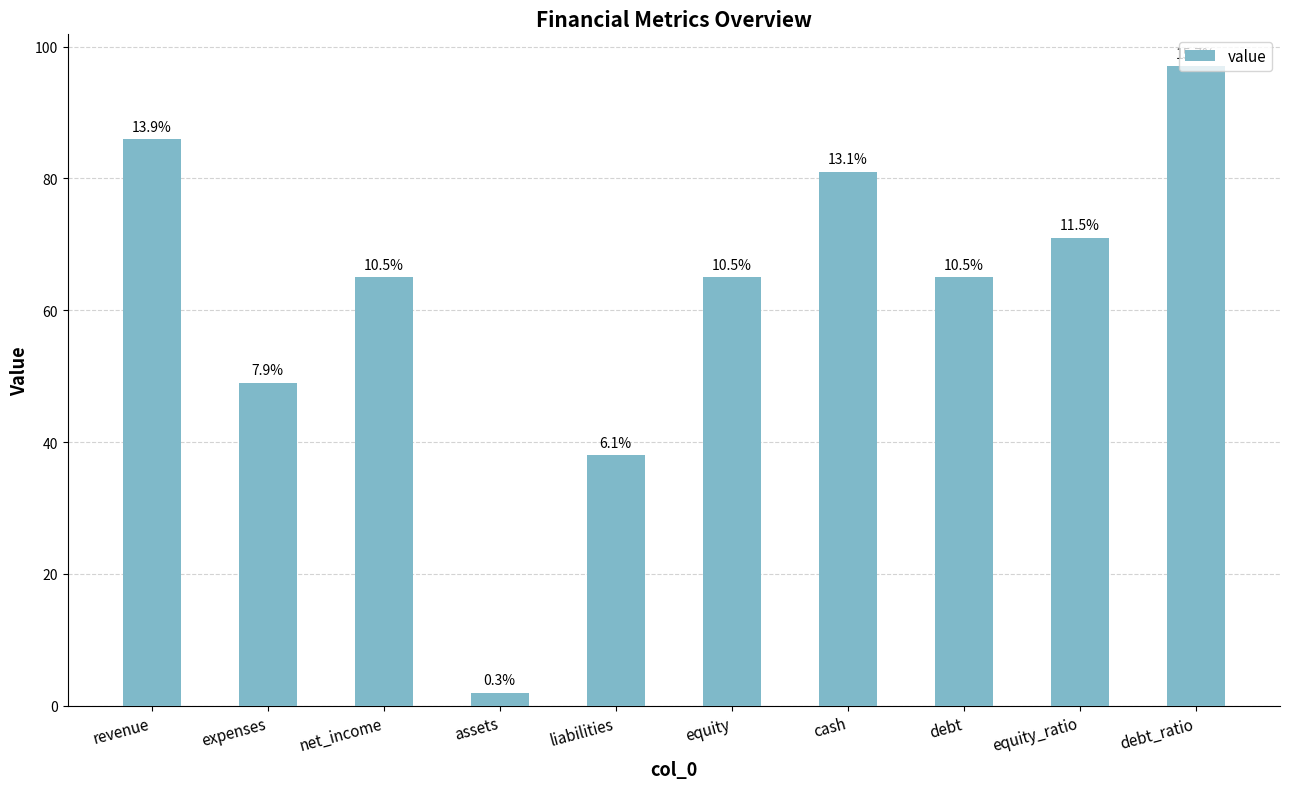

Approximately how many times larger is the value at debt_ratio compared to liabilities?

2.6